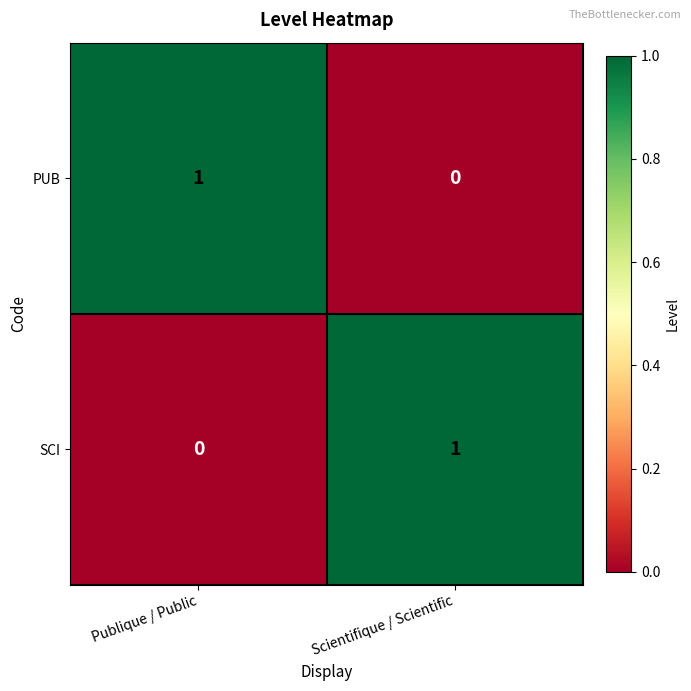

Which category has the highest value in the PUB series?

Publique / Public